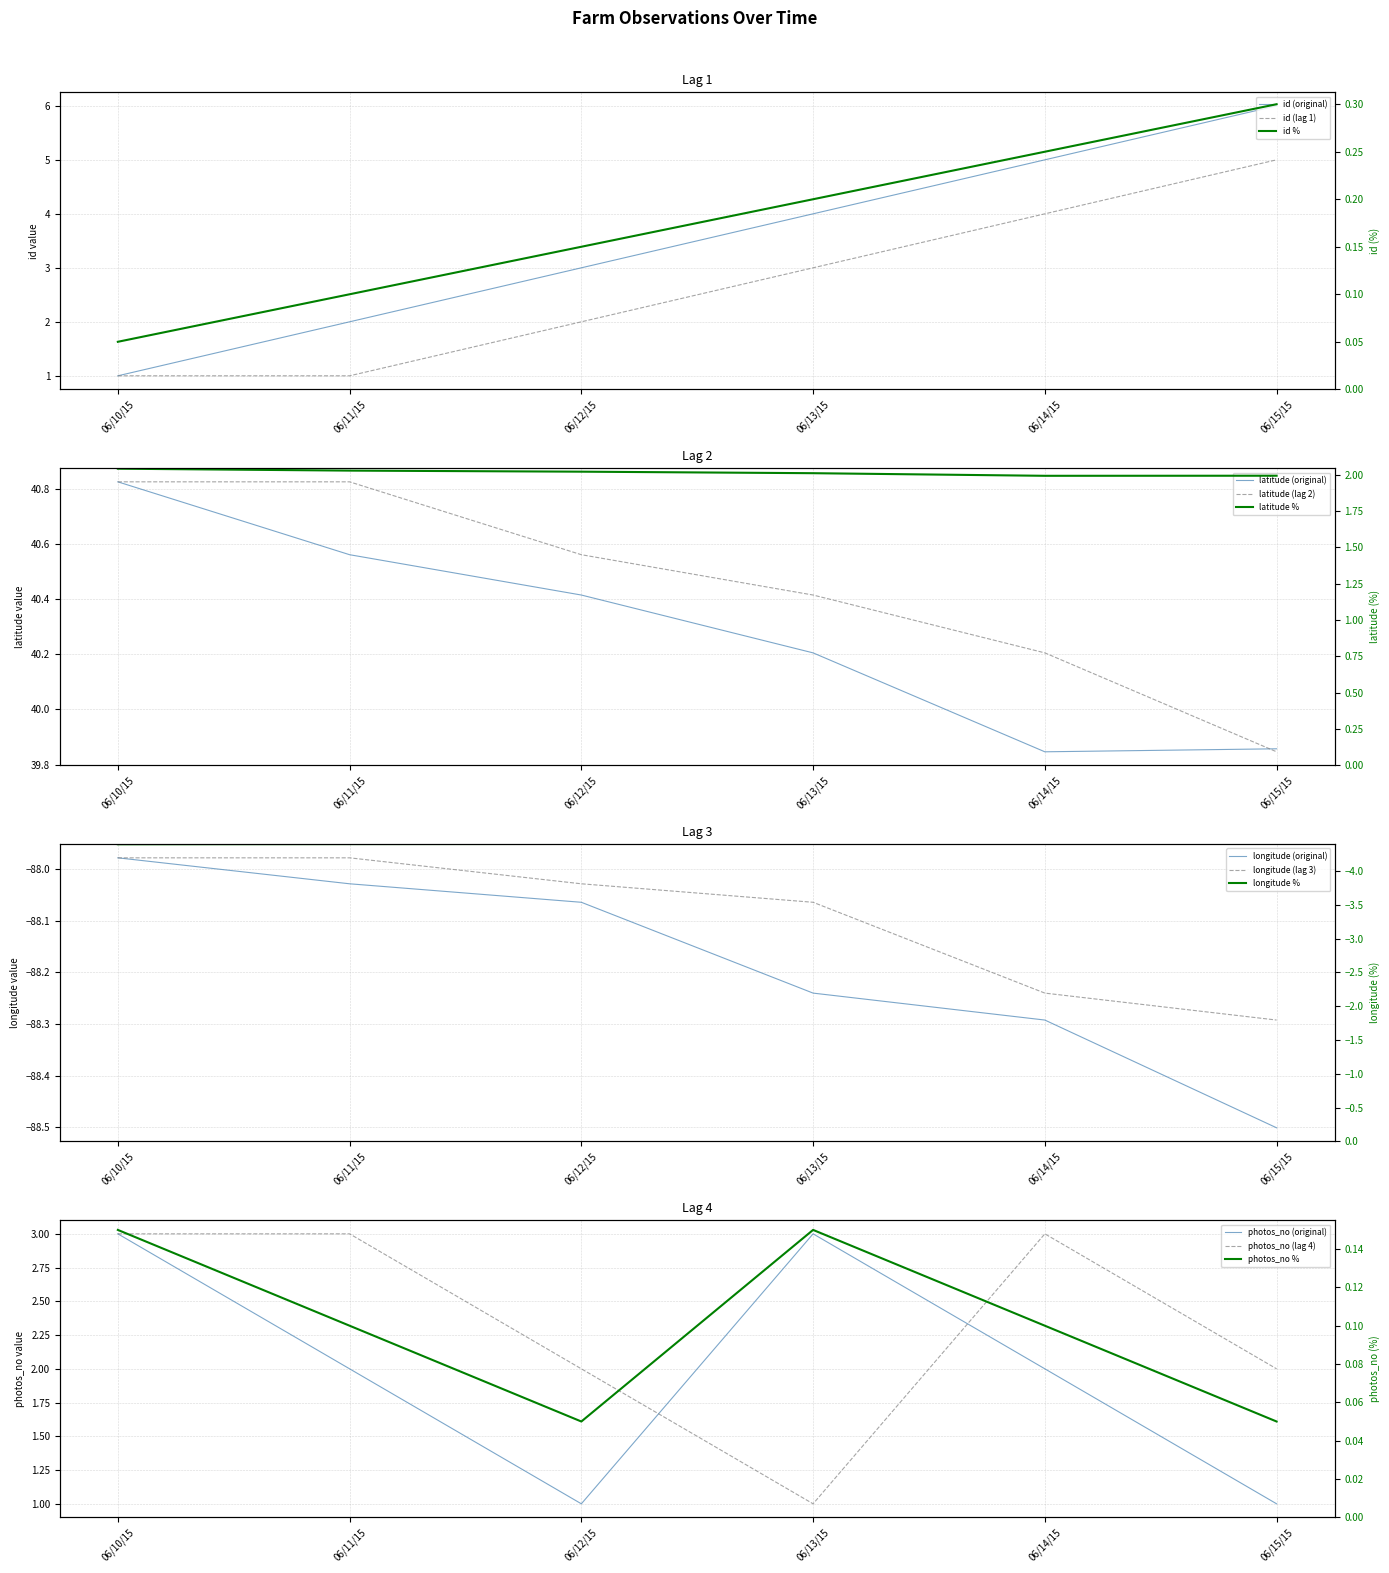

What is the difference between the highest and lowest values at 06/10/15?

128.8